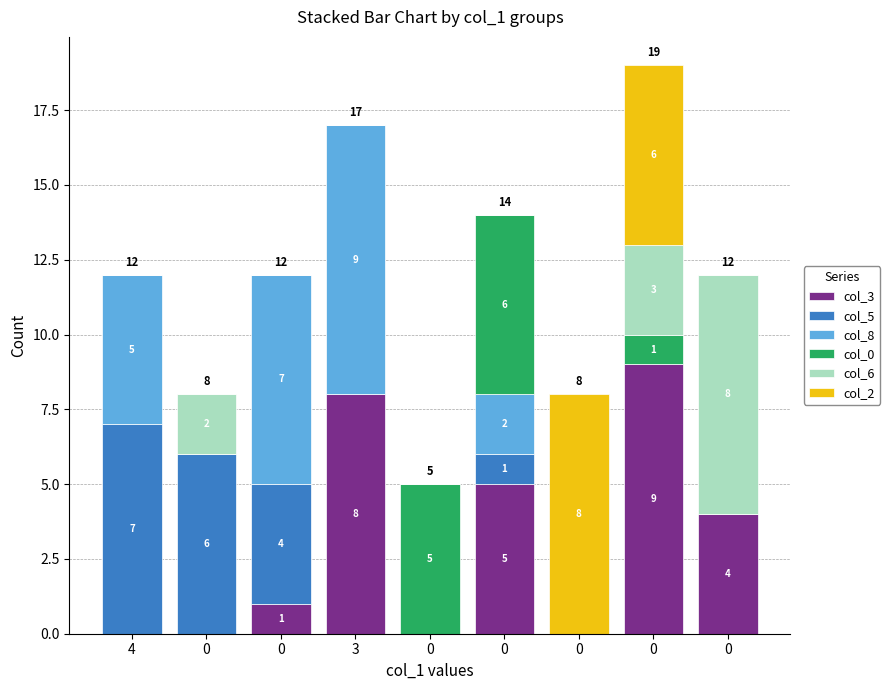

What is the sum of the col_0 values at 0 and 0?

5